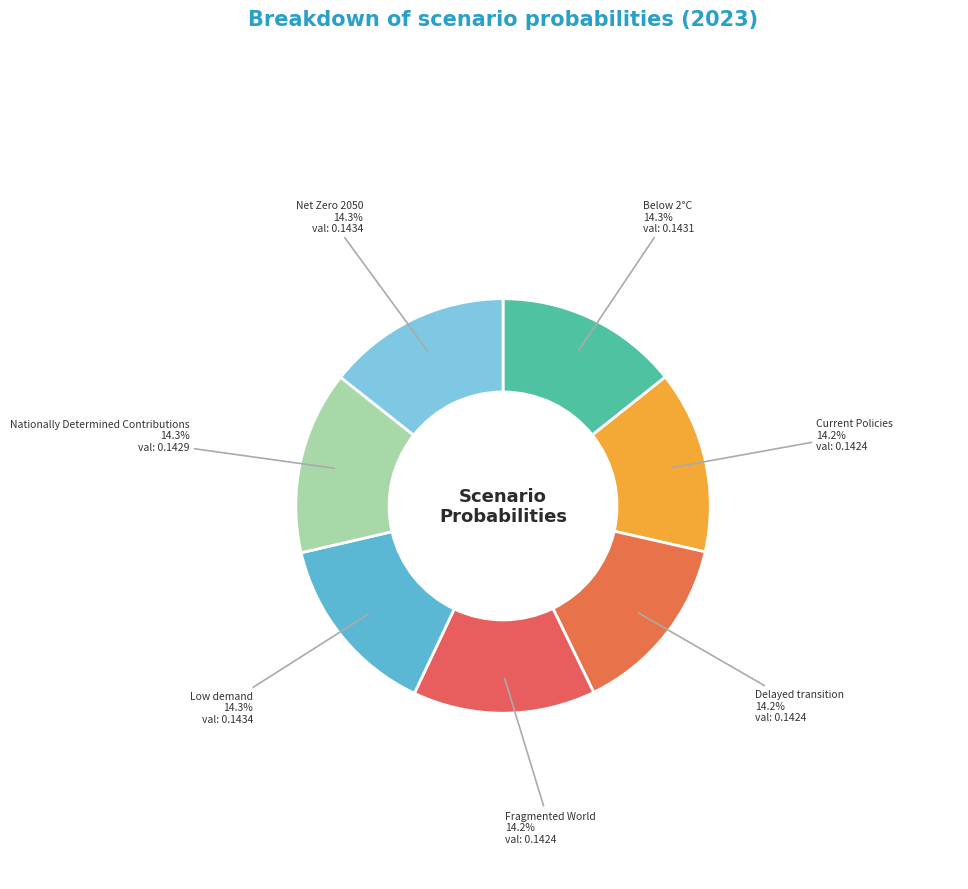

What percentage do Current Policies and Net Zero 2050 together represent?

28.6%